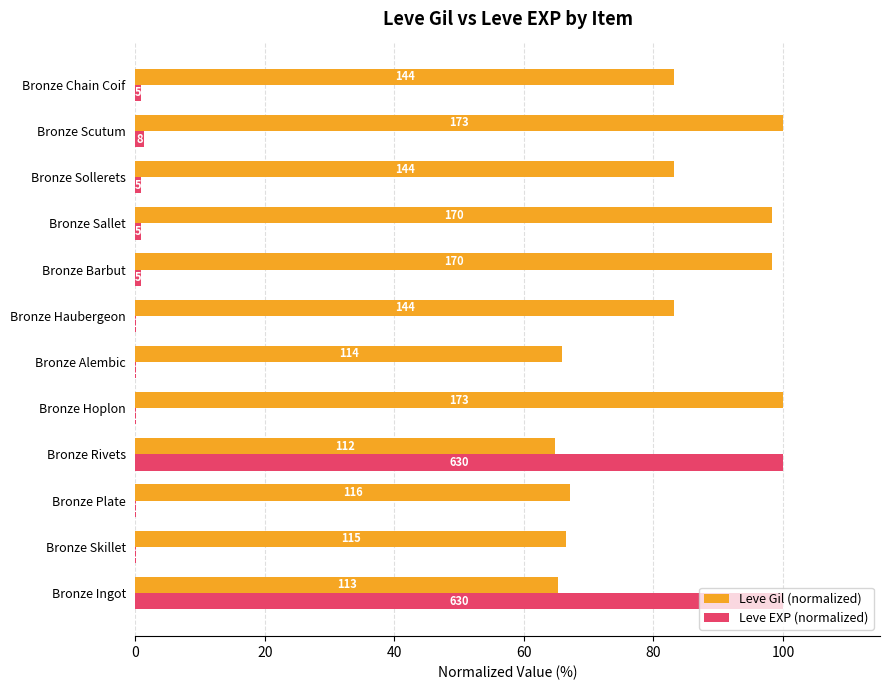

What are all the series names shown in the legend?

Leve Gil (normalized), Leve EXP (normalized)